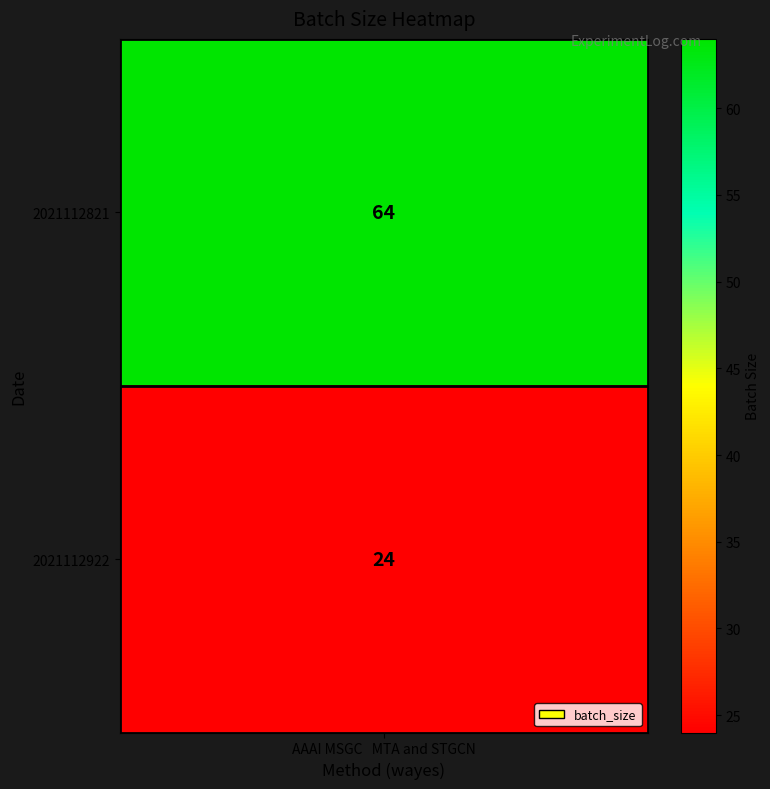

Is it true that the value at 2021112922 is 14?

False